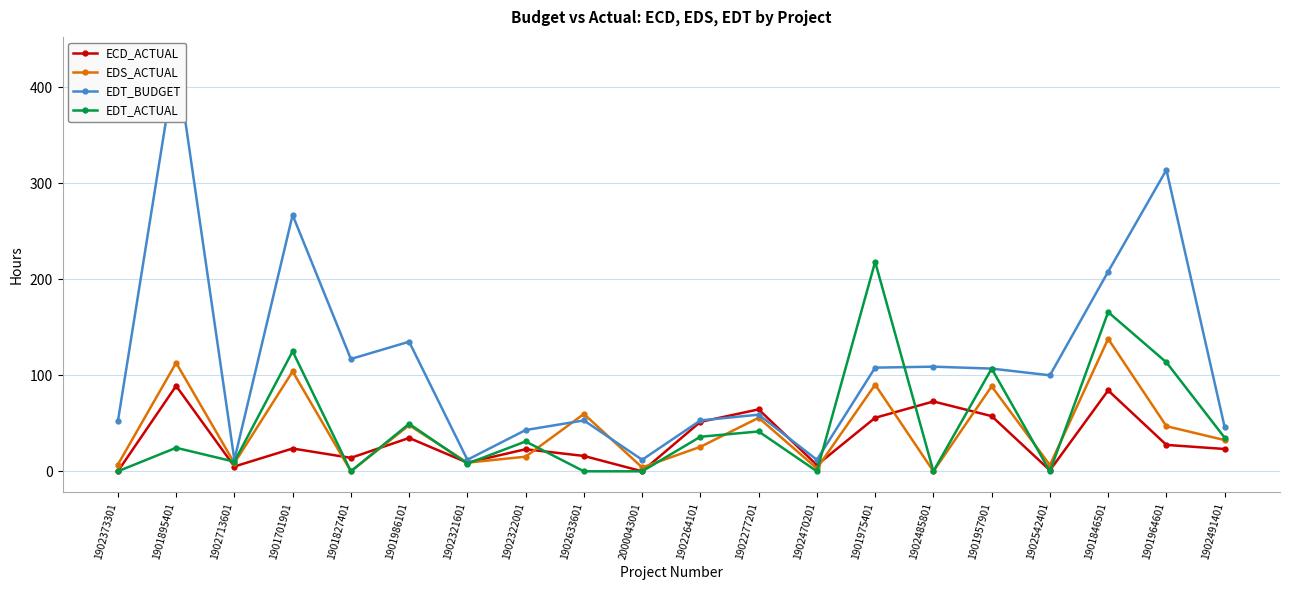

How many intersections are there between EDS_ACTUAL and EDT_BUDGET?

2